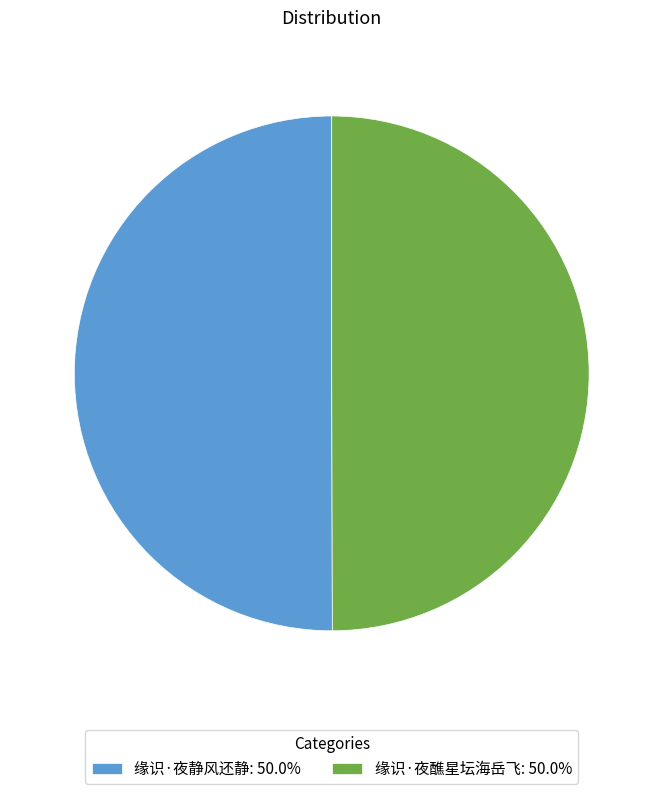

Do 缘识·夜静风还静: 50.0% and 缘识·夜醮星坛海岳飞: 50.0% together represent more than half of the pie?

Yes